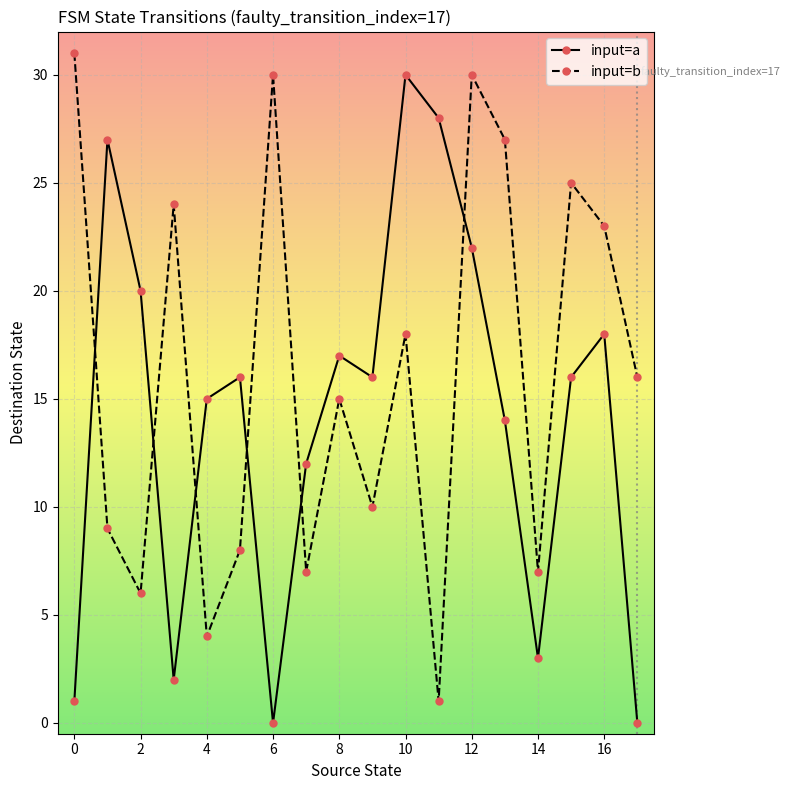

After their last crossing, which series has the higher values: input=b or input=a?

input=b